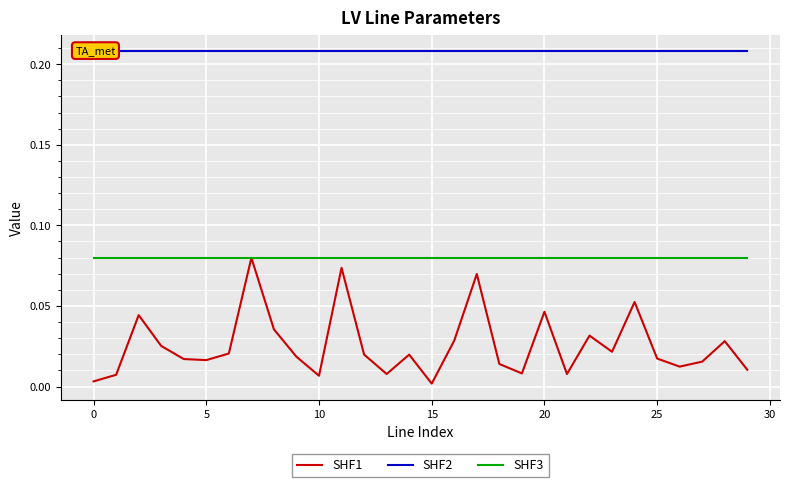

True or false: SHF3 has a value of 0.1 at 25.

False